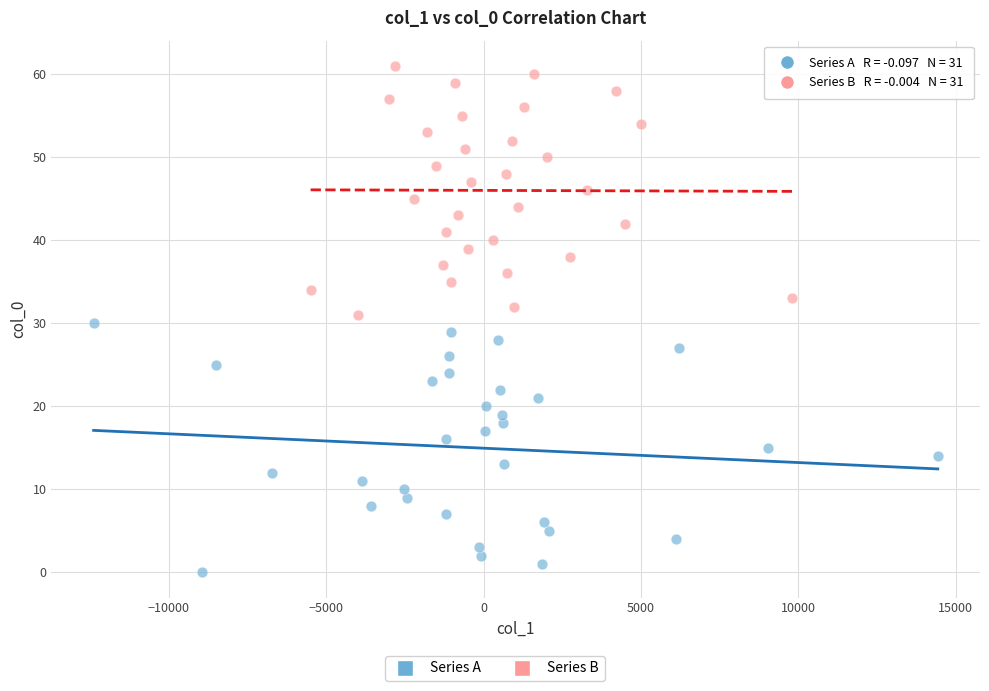

Which series reaches the minimum Y coordinate?

Series A